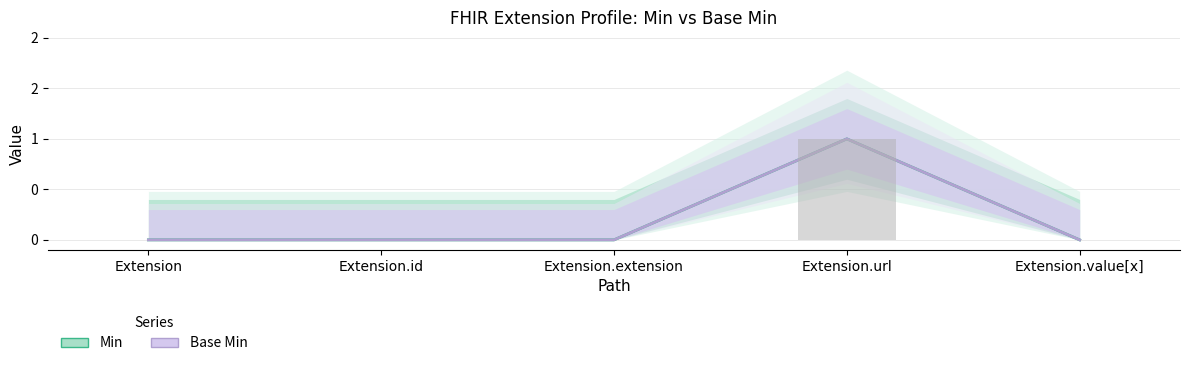

At which category is the sum across all series the highest?

Extension.url